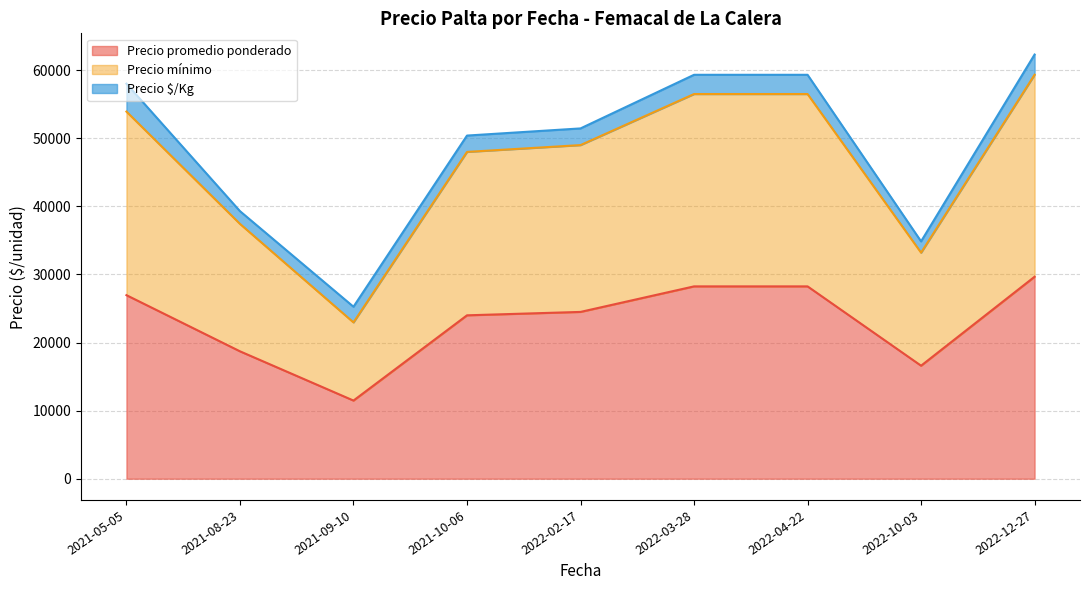

What are all the series names shown in the legend?

Precio promedio ponderado, Precio mínimo, Precio máximo, Precio $/Kg